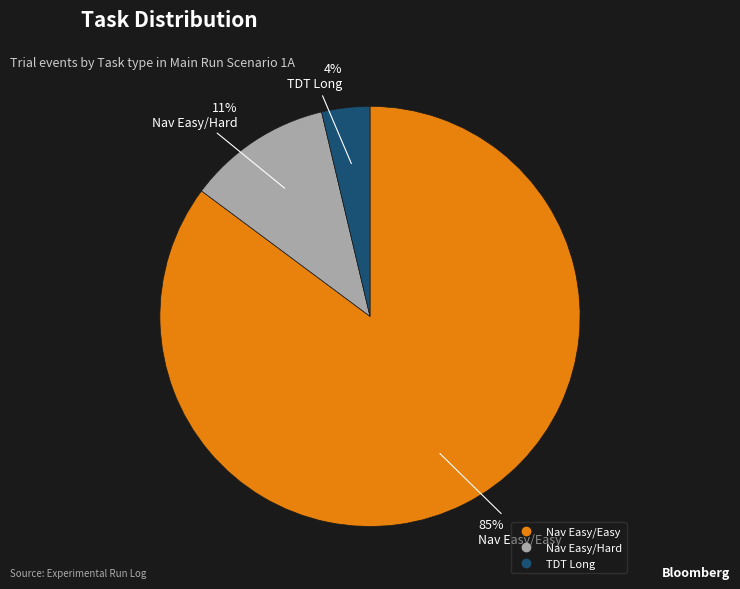

To the nearest percent, what is the average slice percentage?

33%